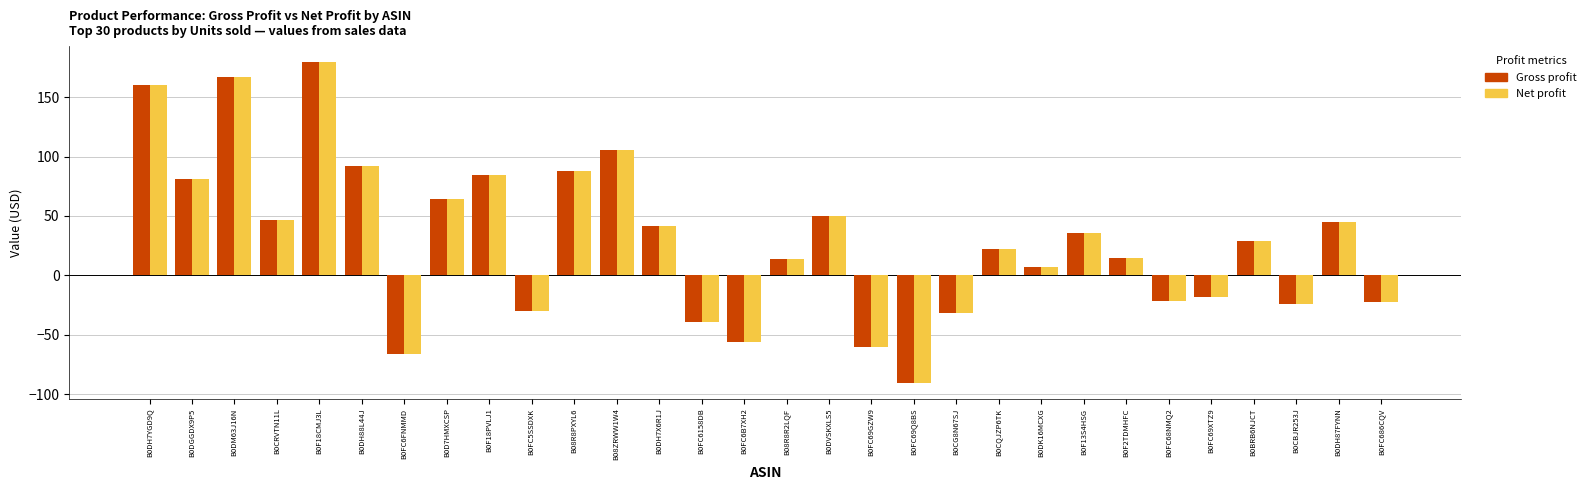

What is the label of the 24th bar from the right?

B0FC6FNMMD